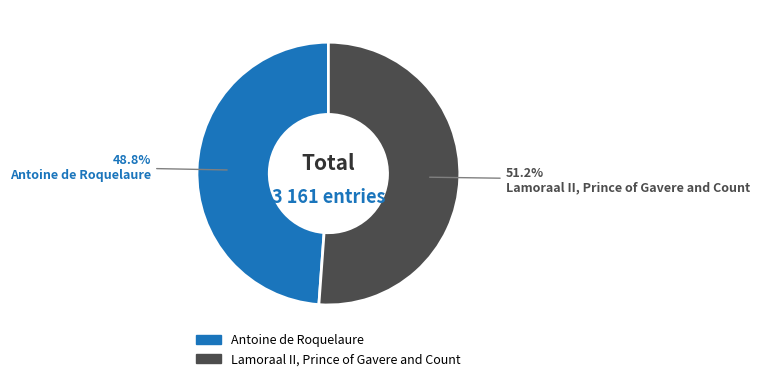

The Lamoraal II, Prince of Gavere and Count slice represents 51% of the pie. True or false?

True